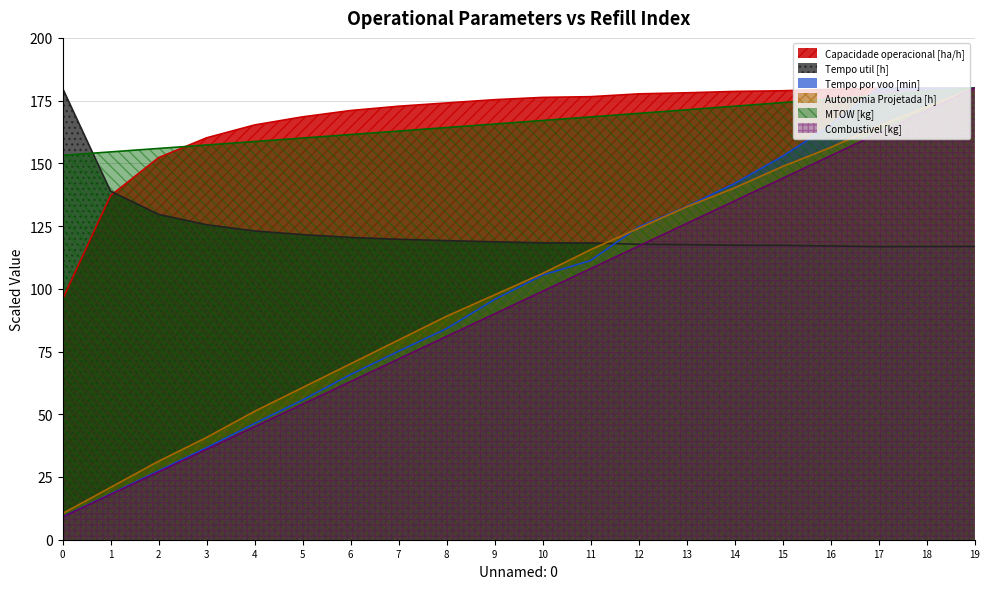

What is the value of the Capacidade operacional [ha/h] point at the 15th from the left?

178.7